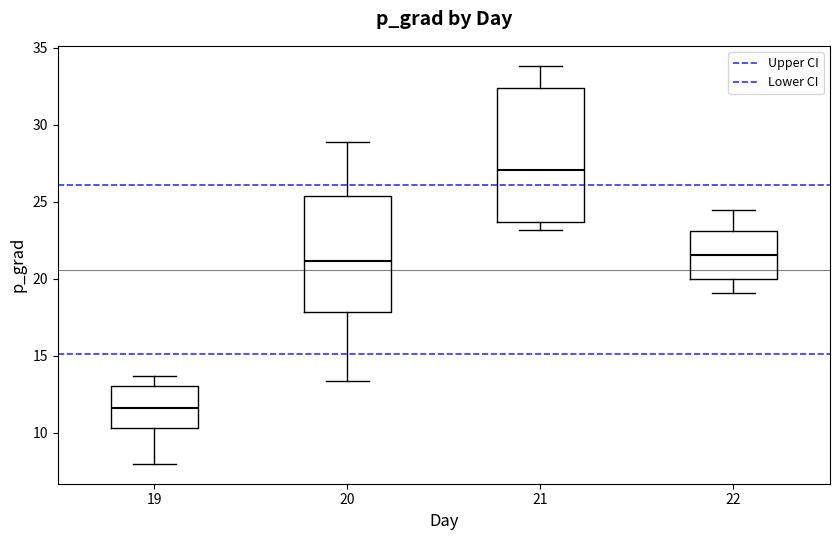

Reading left to right, transcribe this box plot: for each box, give where its median line is, the range the box spans, and where its two whiskers end, as read against the y-axis. The values are not printed on the chart, so give them approximately, as read against the axis.

19: median 11.5, box 10.5 to 13.0, whiskers 8.0 to 13.5
20: median 21.0, box 18.0 to 25.5, whiskers 13.5 to 29.0
21: median 27.0, box 23.5 to 32.5, whiskers 23.0 to 34.0
22: median 21.5, box 20.0 to 23.0, whiskers 19.0 to 24.5